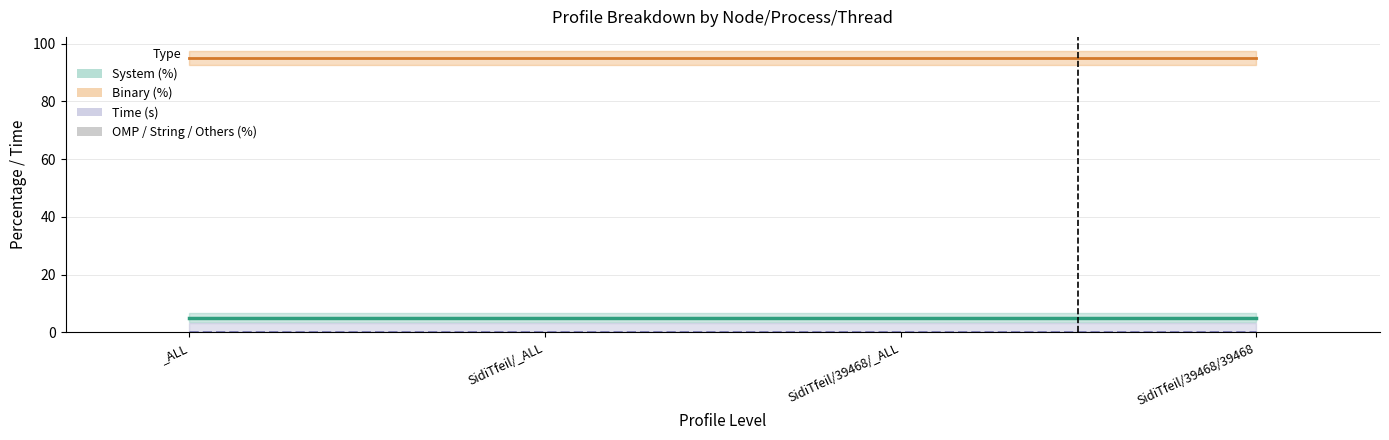

List the labels in order of String (%) value, largest first.

_ALL, SidiTfeil/_ALL, SidiTfeil/39468/_ALL, SidiTfeil/39468/39468